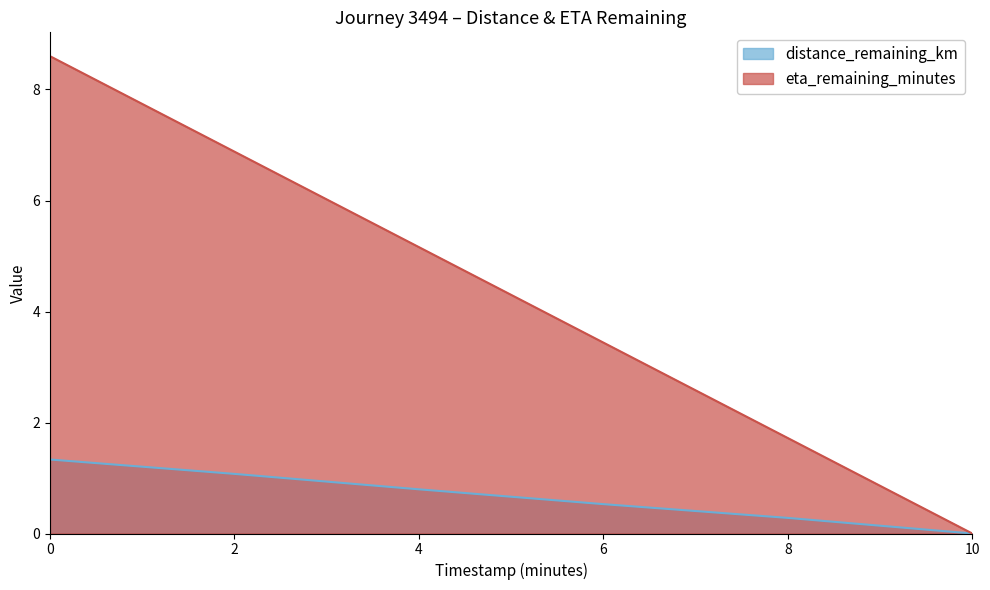

What is the highest value of the eta_remaining_minutes series?

8.6